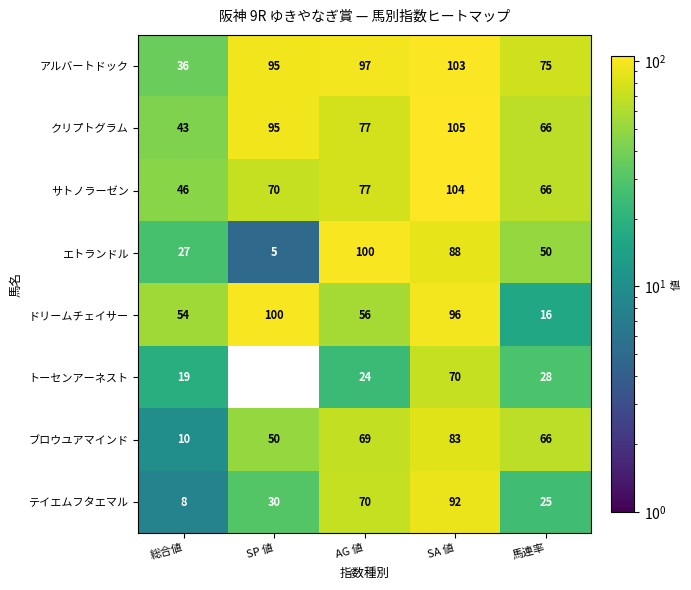

What is the highest value of the トーセンアーネスト series?

70